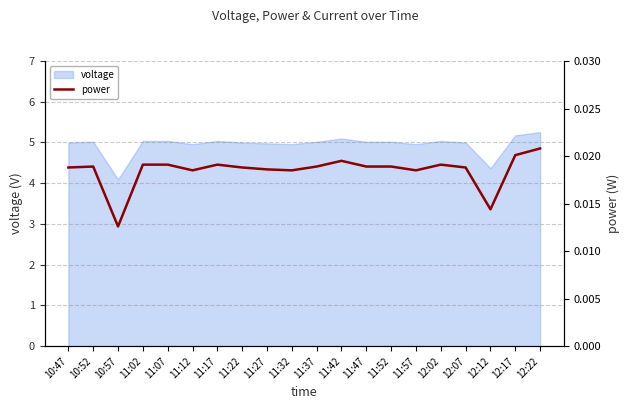

What is the label of the 19th point from the left?

12:17